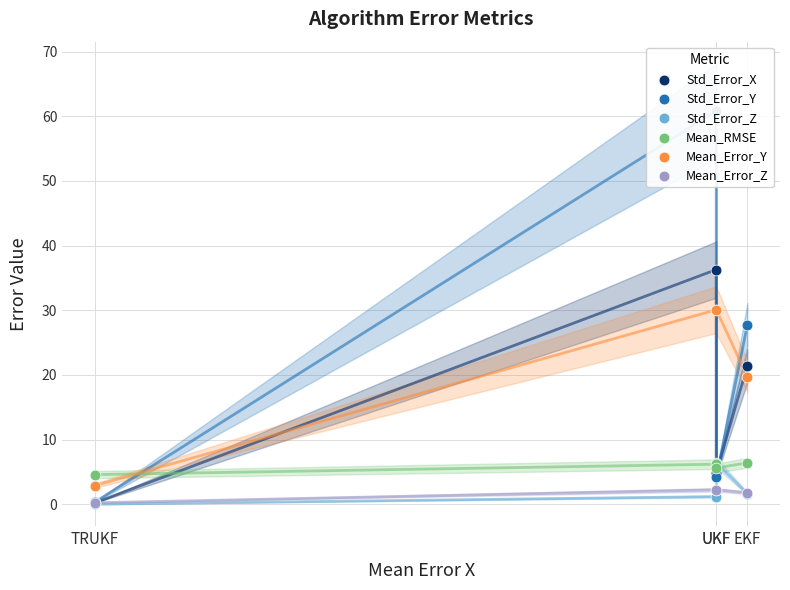

What are all the series names shown in the legend?

Std_Error_X, Std_Error_Y, Std_Error_Z, Mean_RMSE, Mean_Error_Y, Mean_Error_Z